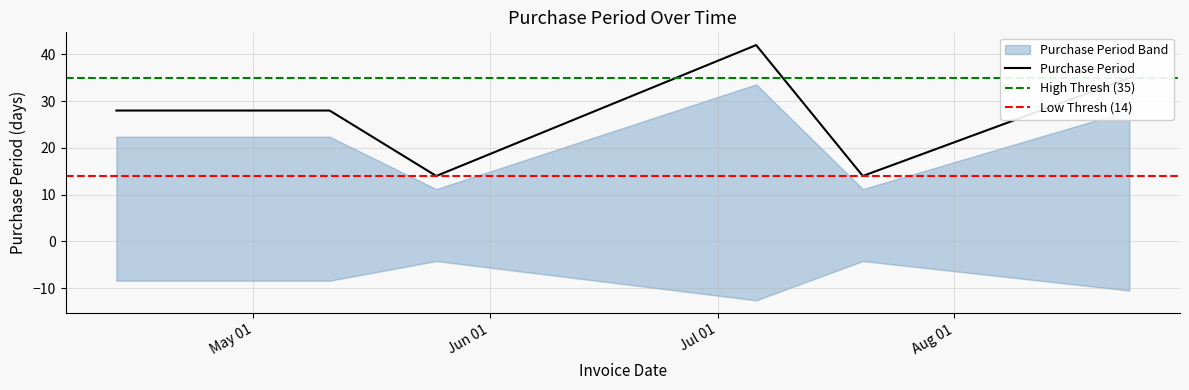

List the labels in order of value, largest first.

2016-07-06, 2016-08-24, 2016-04-13, 2016-05-11, 2016-05-25, 2016-07-20